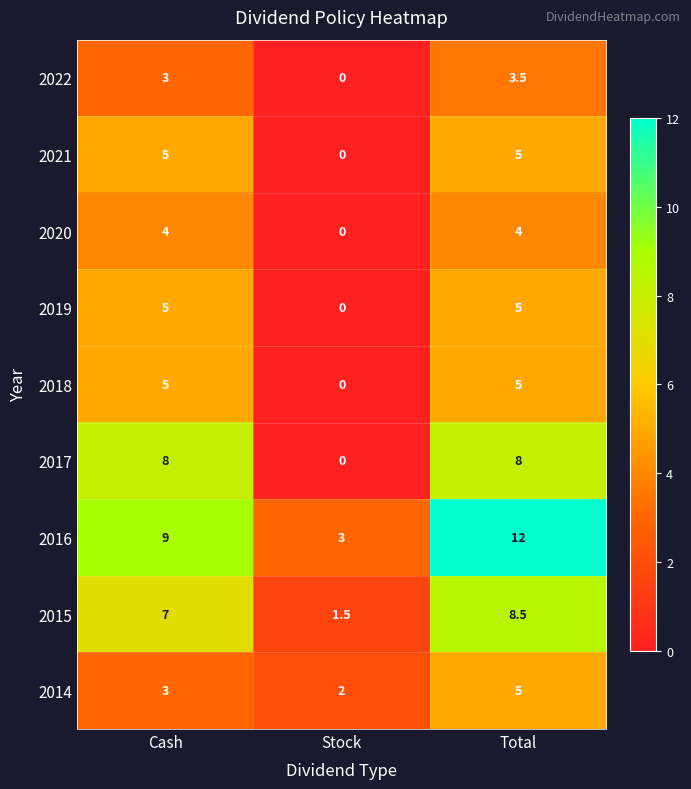

What is the difference between the maximum and minimum values in the 2015 series?

7.0